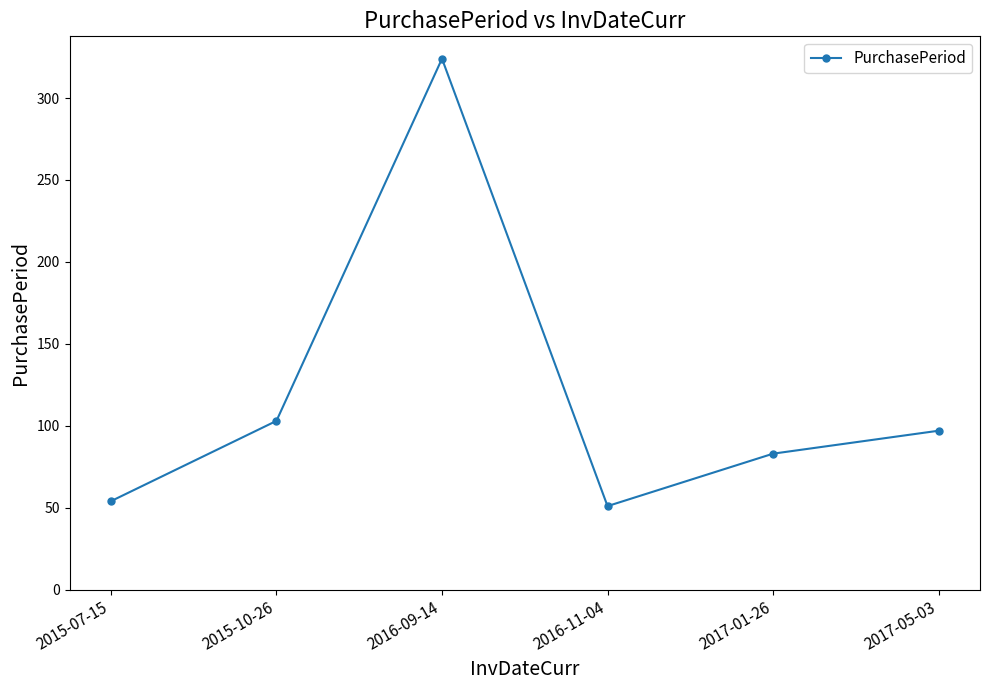

List the labels in order of value, largest first.

2016-09-14, 2015-10-26, 2017-05-03, 2017-01-26, 2015-07-15, 2016-11-04